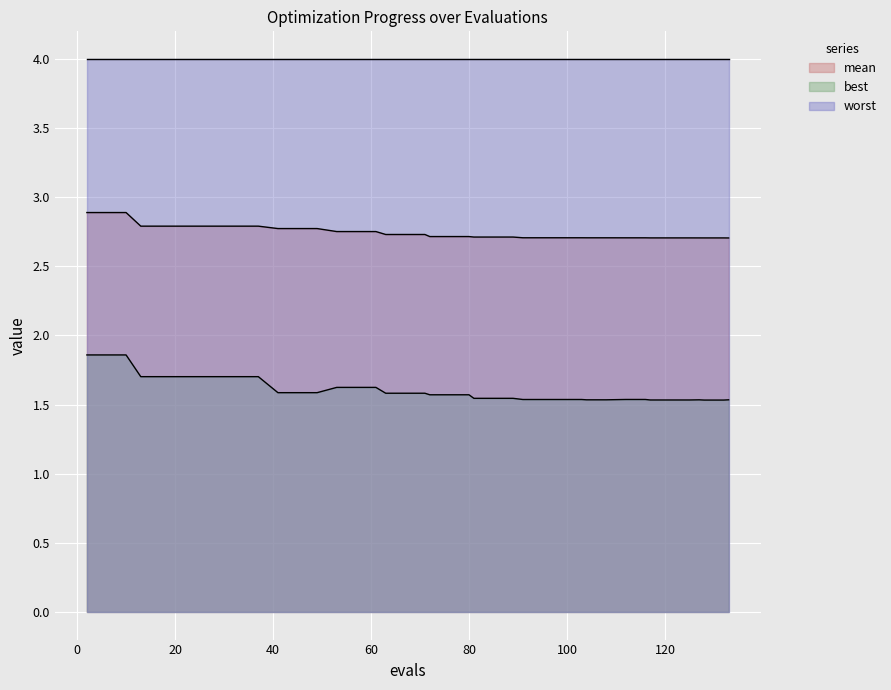

Which series has the largest total across all categories?

worst